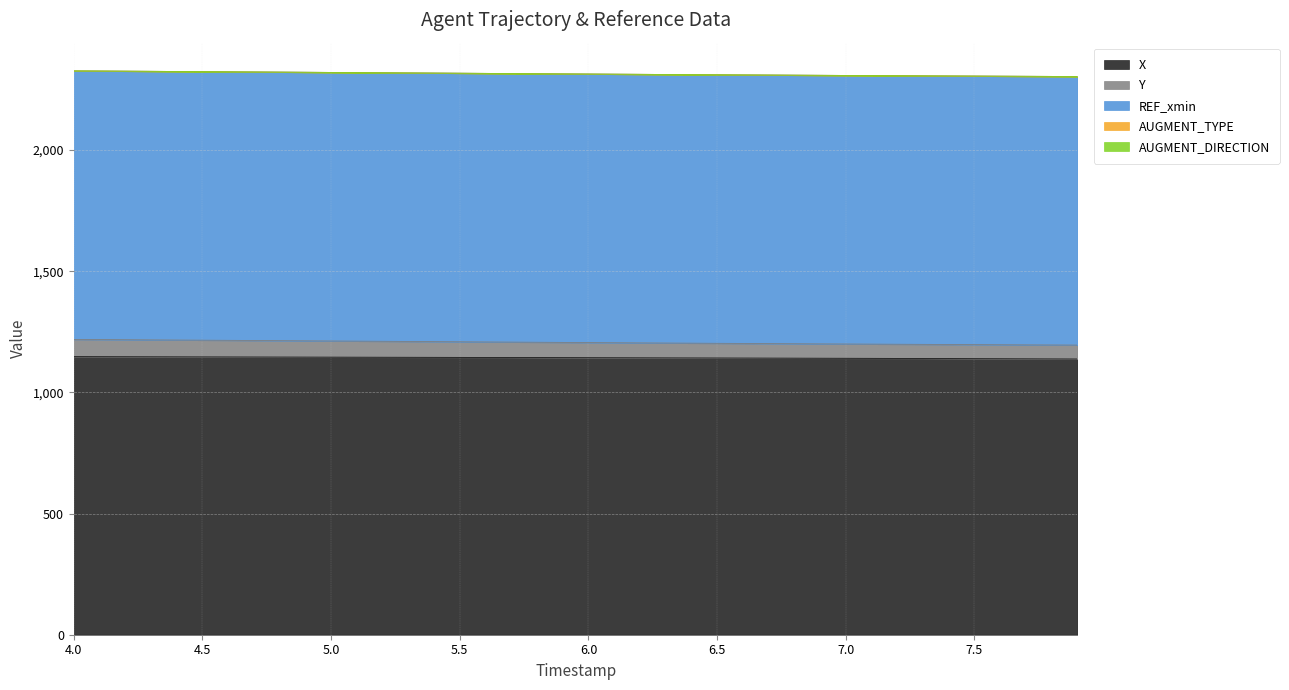

The value of Y at 6.4 is 60.8. True or false?

True